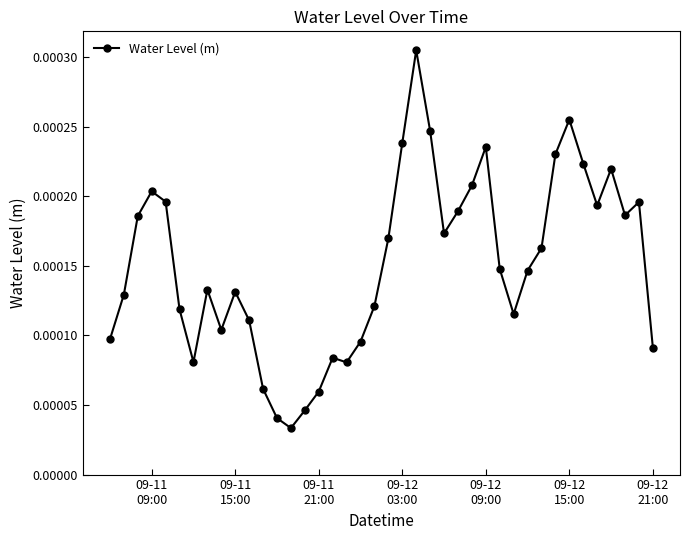

How many lines are shown in the chart?

1